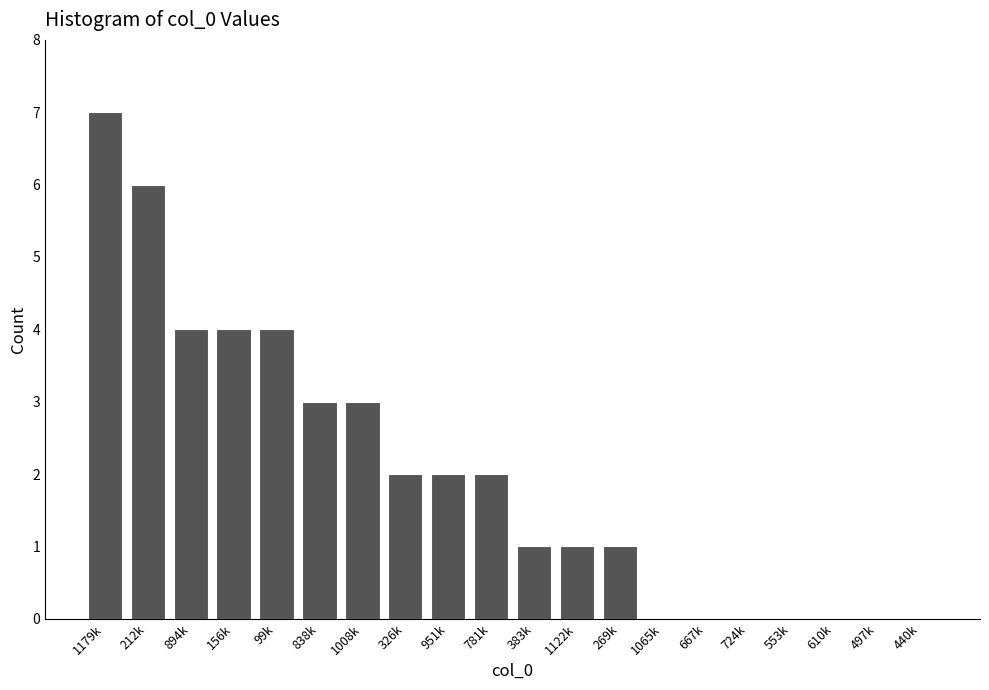

Reading left to right, transcribe all the data shown in this chart.

1179k=7	212k=6	894k=4	156k=4	99k=4	838k=3	1008k=3	326k=2	951k=2	781k=2	383k=1	1122k=1	269k=1	1065k=0	667k=0	724k=0	553k=0	610k=0	497k=0	440k=0